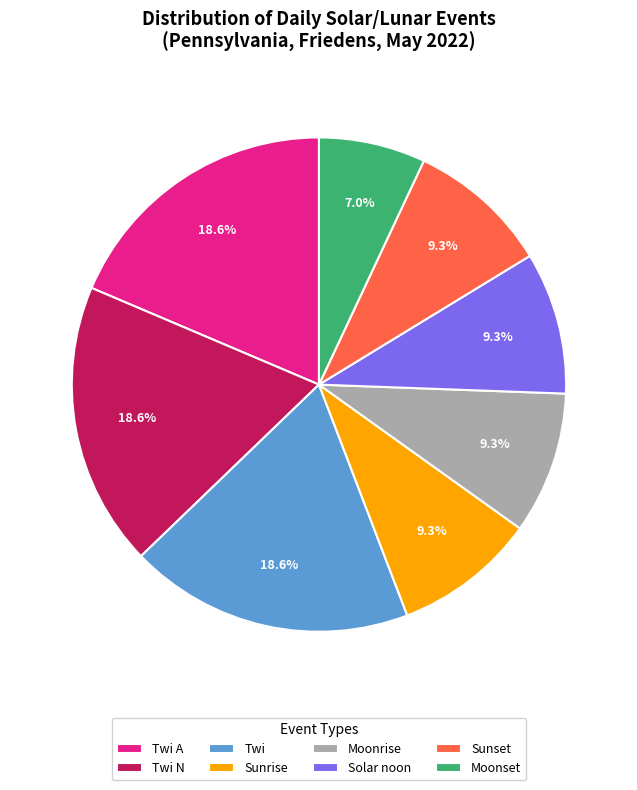

True or false: Sunset accounts for 9% of the total.

True